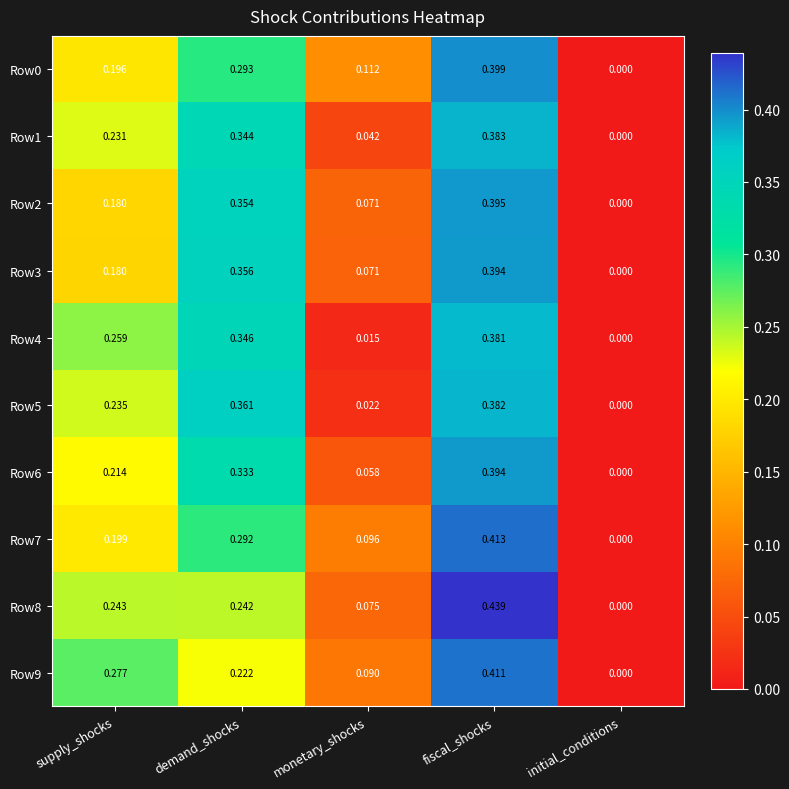

How many series are shown in this chart?

10